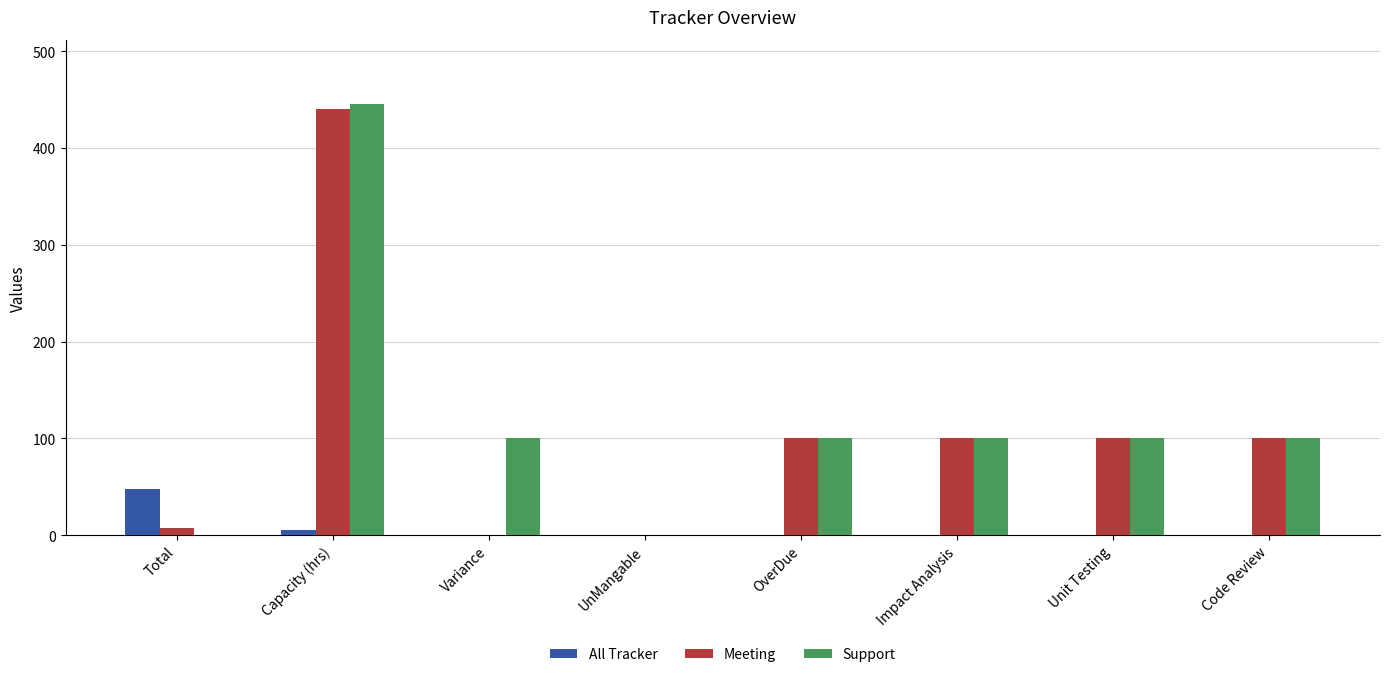

Reading left to right, list all the values displayed in this chart.

All Tracker: Total=48	Capacity (hrs)=5	Variance=0	UnMangable=0	OverDue=0	Impact Analysis=0	Unit Testing=0	Code Review=0
Meeting: Total=8	Capacity (hrs)=440	Variance=0	UnMangable=0	OverDue=100	Impact Analysis=100	Unit Testing=100	Code Review=100
Support: Total=0	Capacity (hrs)=445	Variance=100	UnMangable=0	OverDue=100	Impact Analysis=100	Unit Testing=100	Code Review=100